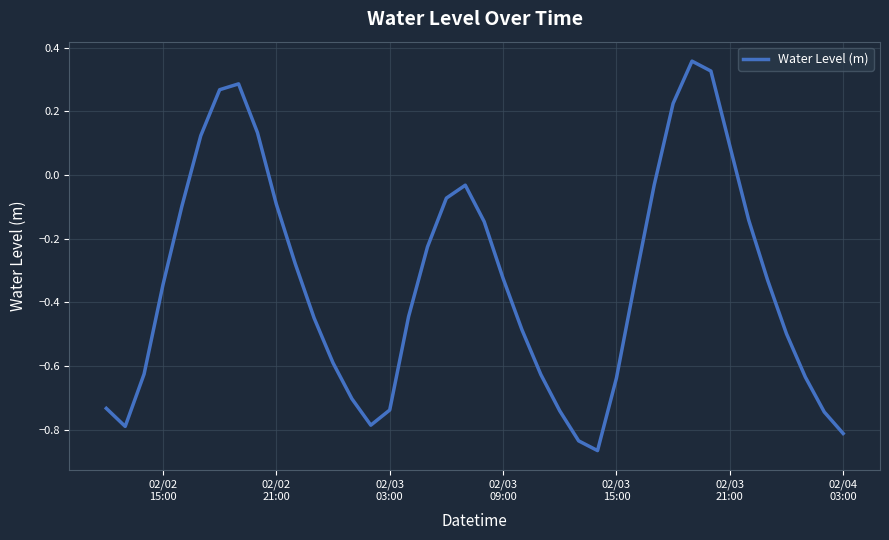

What is the difference between the maximum and minimum values?

1.2